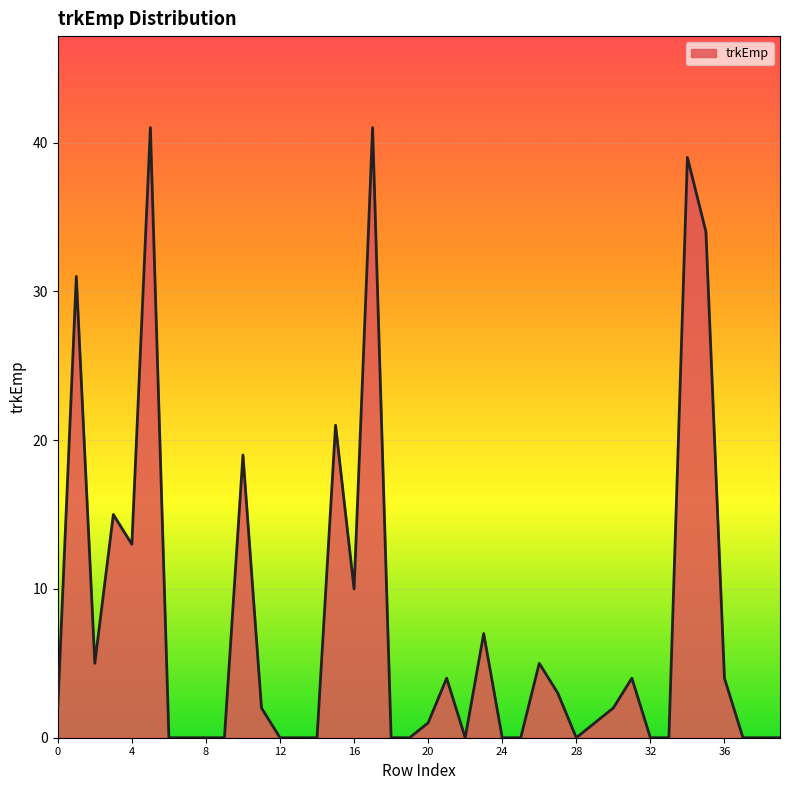

What is the greatest value displayed?

41